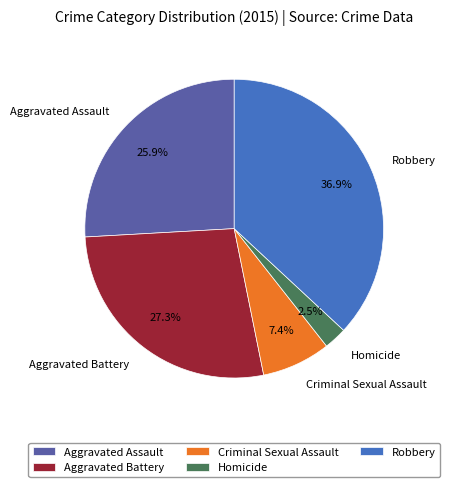

Combined, what portion of the pie is Homicide and Aggravated Assault?

28.4%